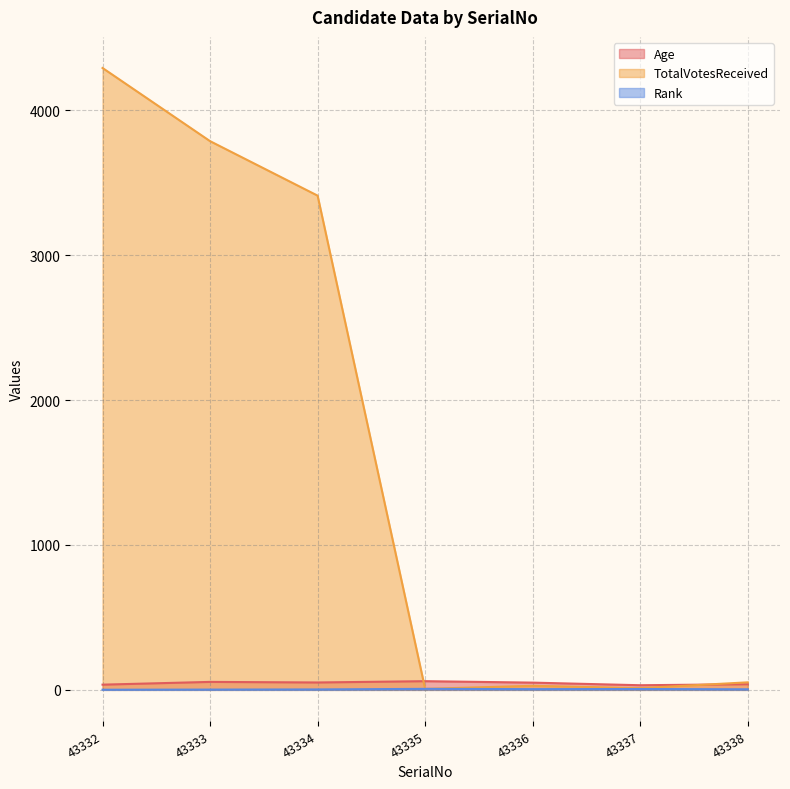

Where is the first local minimum for Rank?

43336